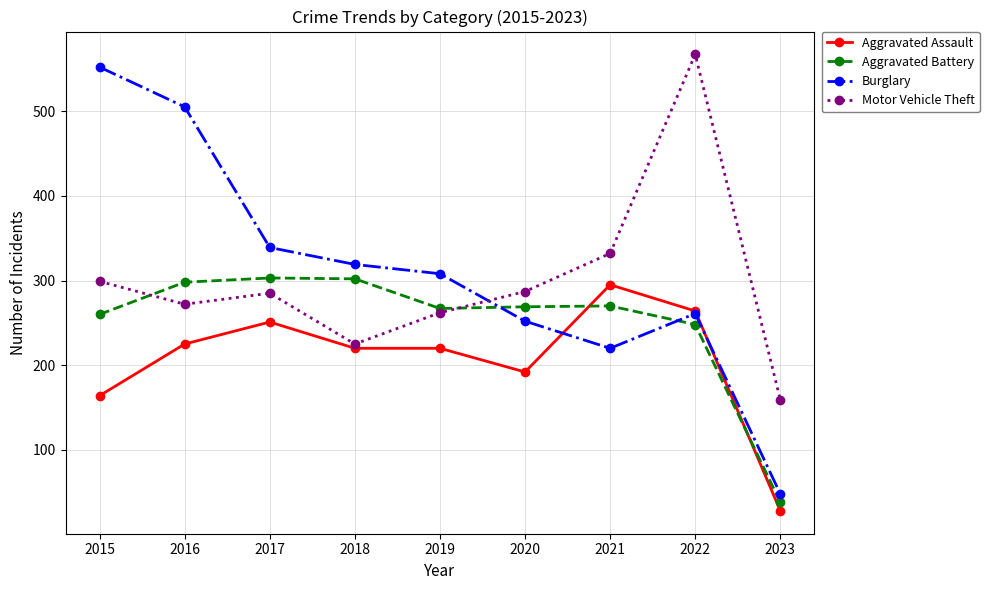

What is the value of the Aggravated Battery point at the 7th from the left?

270